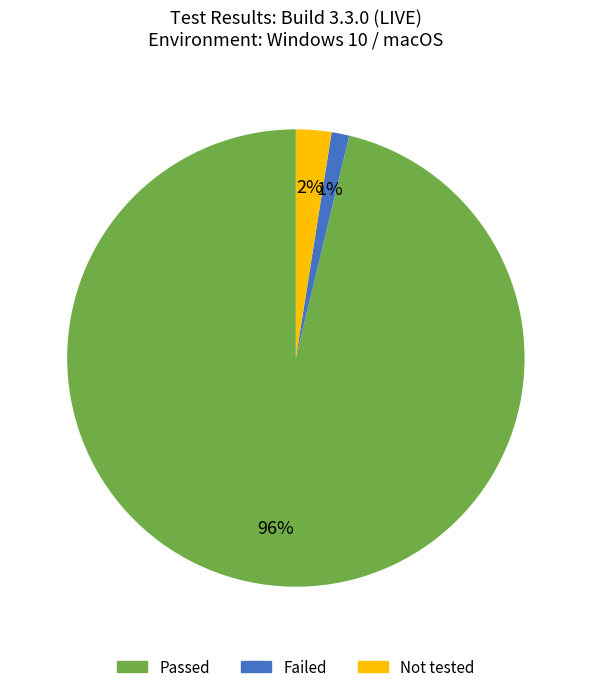

Between Failed and Not tested, which is larger?

Not tested